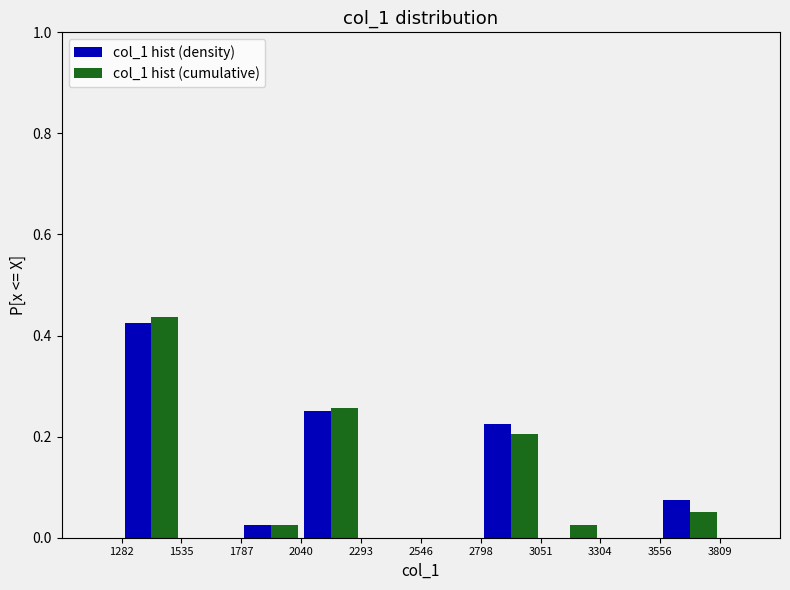

Reading left to right, list every range on the x-axis with the height of the bar of each series over it. The values are not printed on the chart, so give them approximately, as read against the axis.

1282 to 1535: col_1 hist (density)=0.42	col_1 hist (cumulative)=0.44
1535 to 1787: col_1 hist (density)=0	col_1 hist (cumulative)=0
1787 to 2040: col_1 hist (density)=0.02	col_1 hist (cumulative)=0.02
2040 to 2293: col_1 hist (density)=0.26	col_1 hist (cumulative)=0.26
2293 to 2546: col_1 hist (density)=0	col_1 hist (cumulative)=0
2546 to 2798: col_1 hist (density)=0	col_1 hist (cumulative)=0
2798 to 3051: col_1 hist (density)=0.22	col_1 hist (cumulative)=0.20
3051 to 3304: col_1 hist (density)=0	col_1 hist (cumulative)=0.02
3304 to 3556: col_1 hist (density)=0	col_1 hist (cumulative)=0
3556 to 3809: col_1 hist (density)=0.08	col_1 hist (cumulative)=0.06